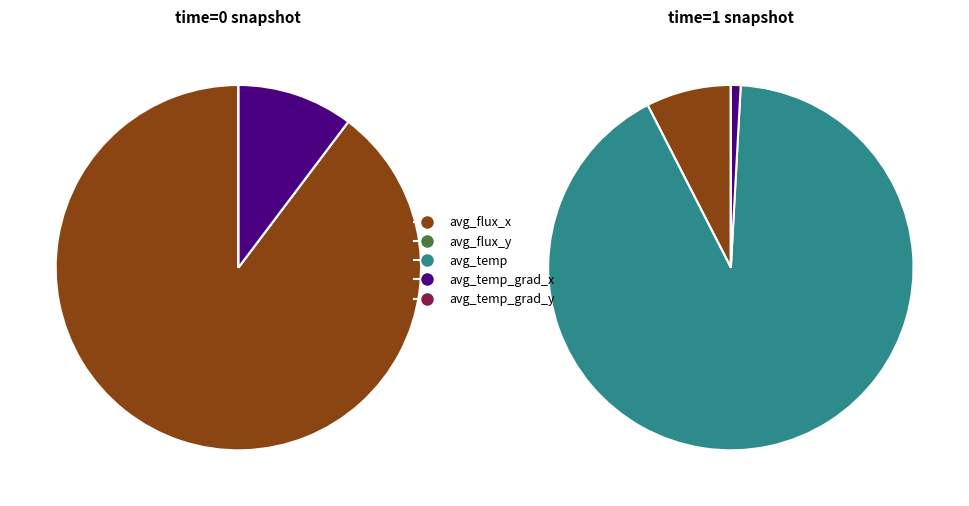

Which has a higher value, time=1 or time=0?

time=1